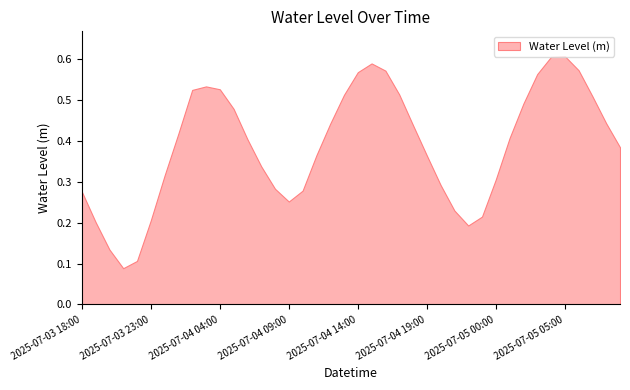

Read the value at 2025-07-05 03:00.

0.6